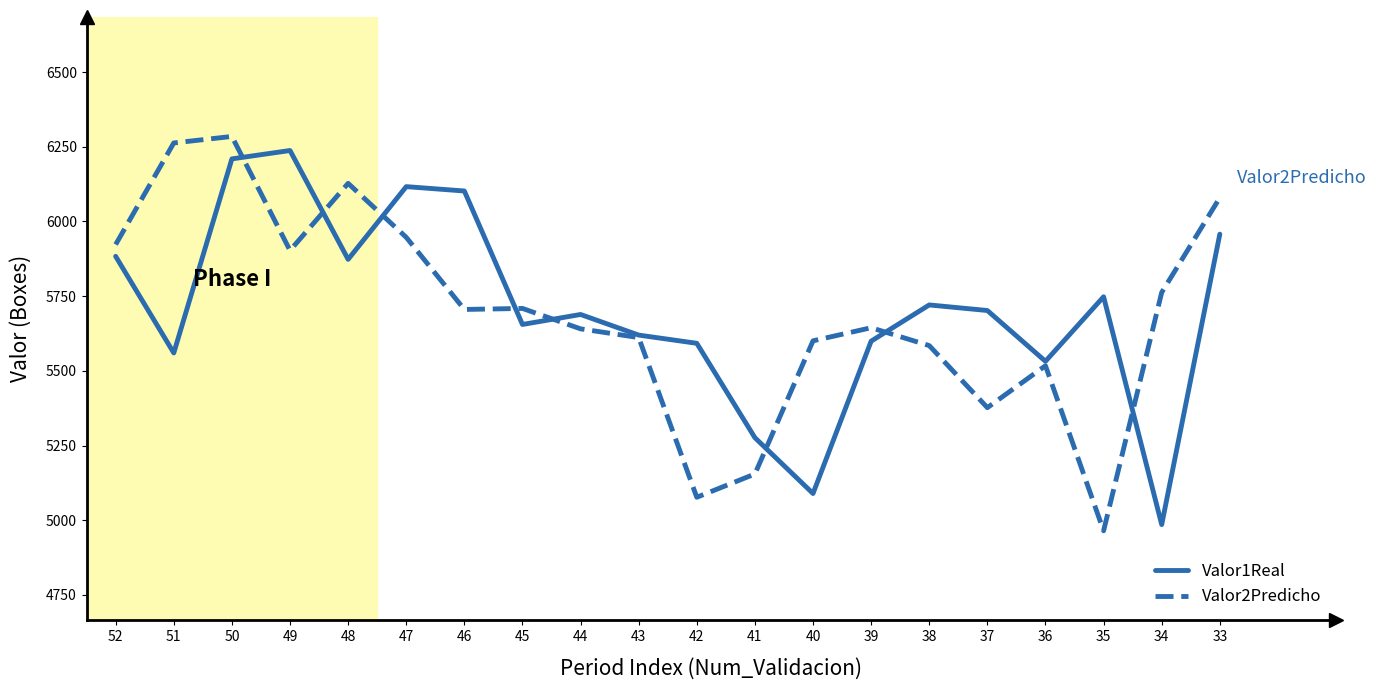

Where do Valor2Predicho and Valor1Real first cross each other?

50 and 49